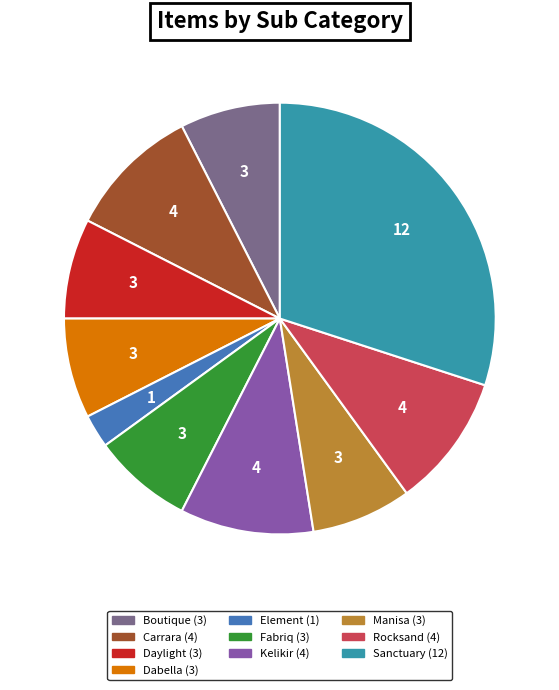

Is there a majority slice in this chart?

No